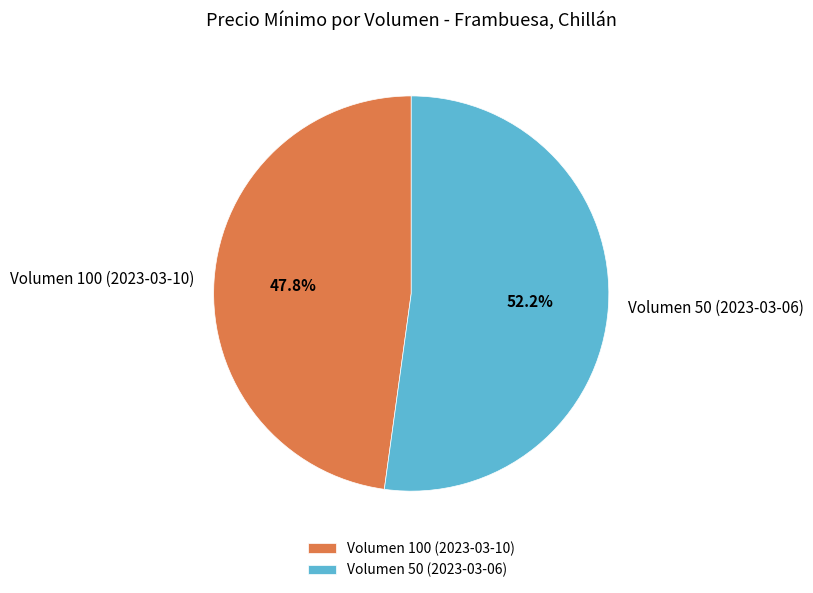

What percentage is the Volumen 100 (2023-03-10) slice, to the nearest percent?

48%